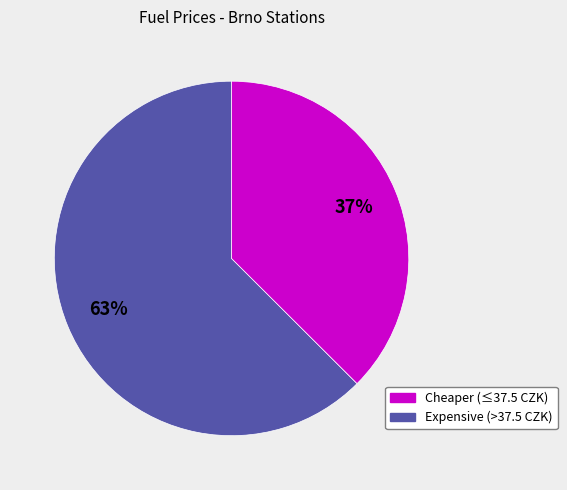

Is there a majority slice in this chart?

Yes